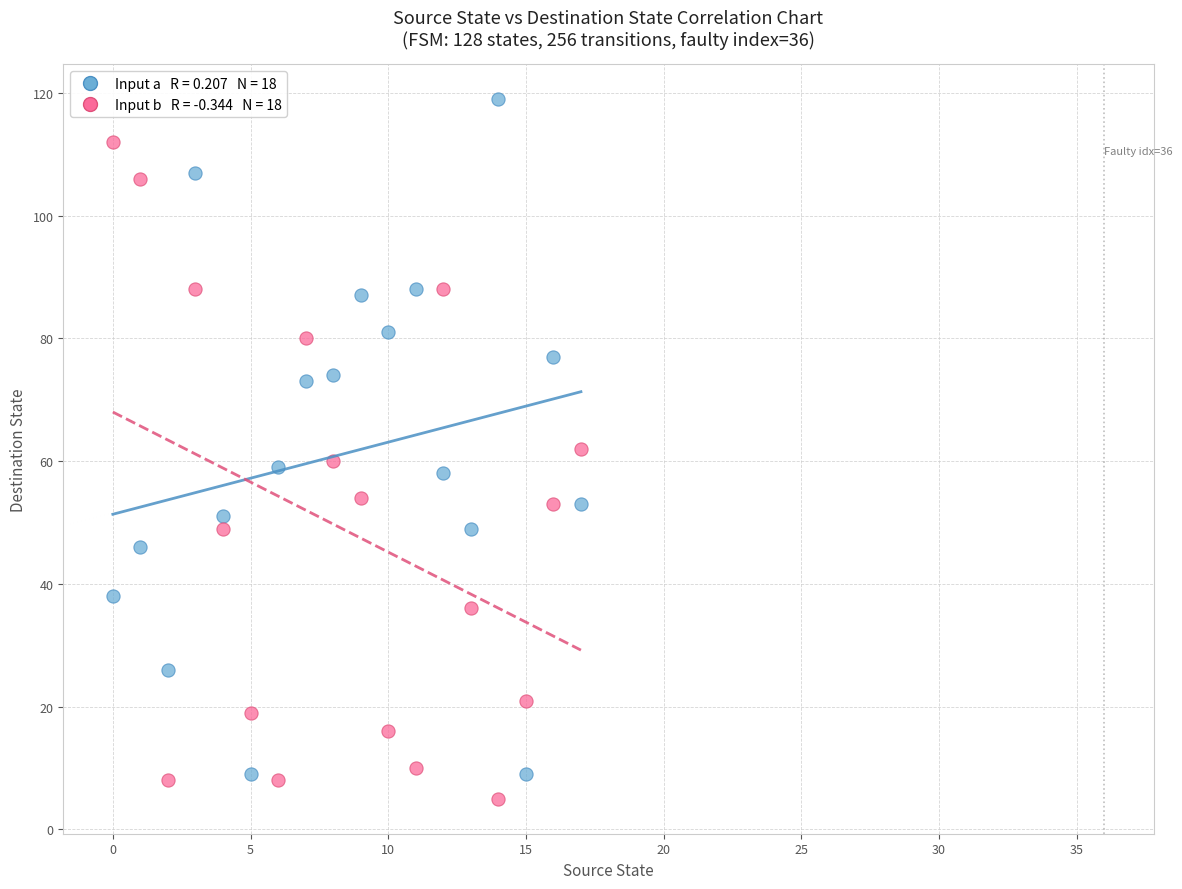

Across all data points, what is the range of Y values (max minus min)?

114